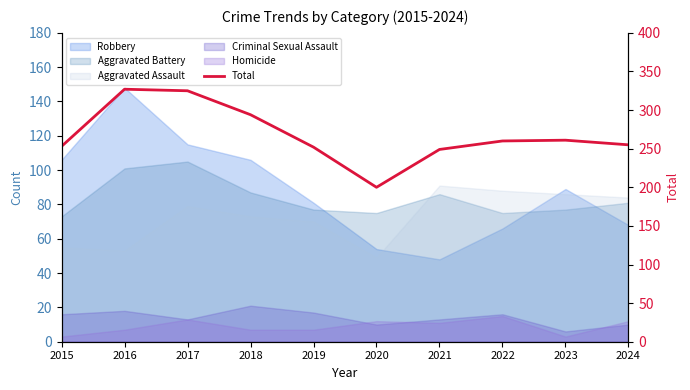

List the labels in order of value, smallest first.

2020, 2021, 2019, 2015, 2024, 2022, 2023, 2018, 2017, 2016